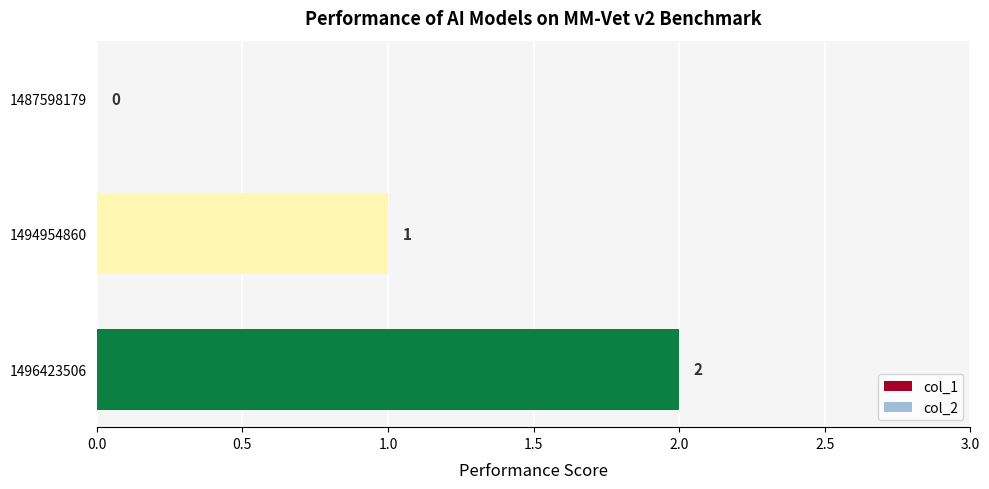

The value at 1487598179 is 1. True or false?

False